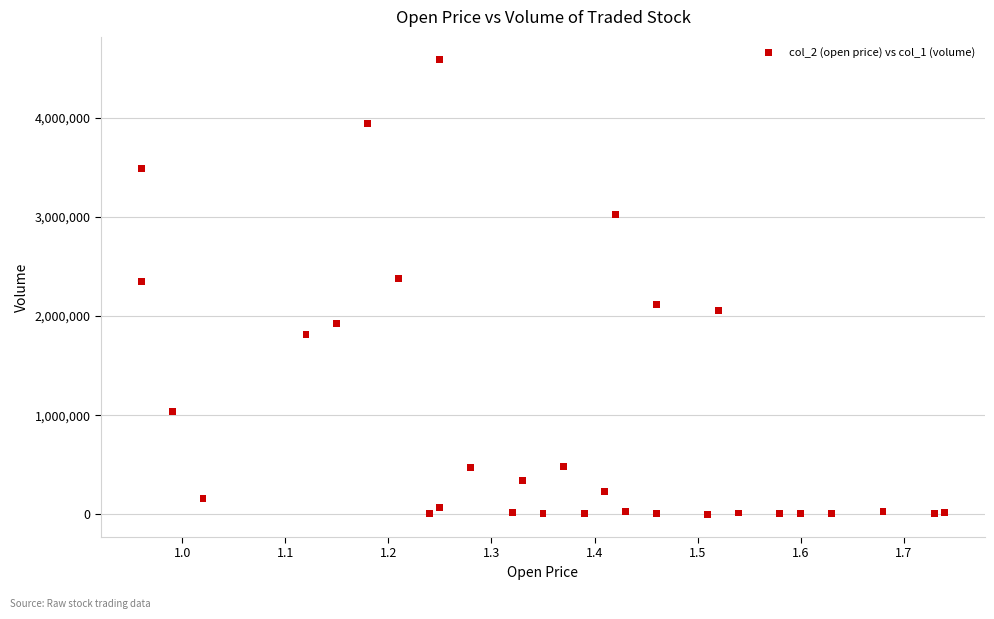

How many points are shown in the scatter plot?

31